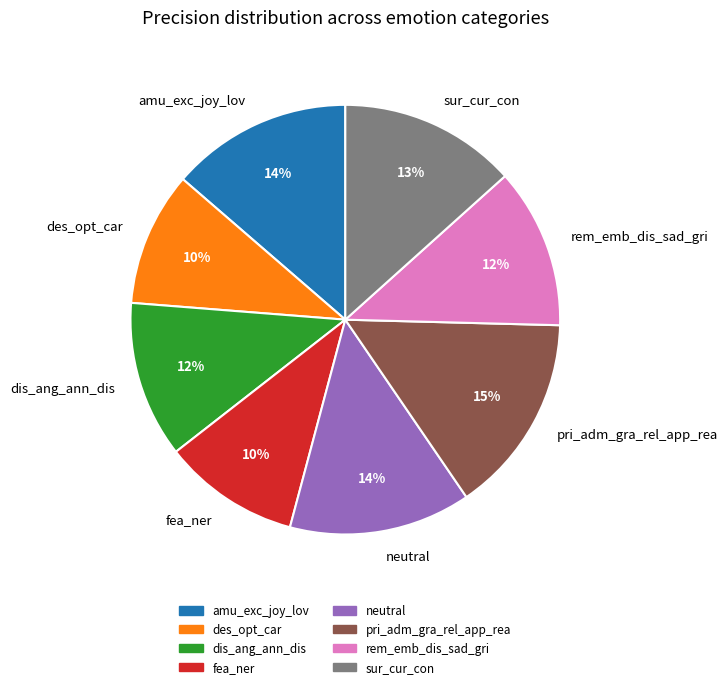

Which slice is the largest?

pri_adm_gra_rel_app_rea